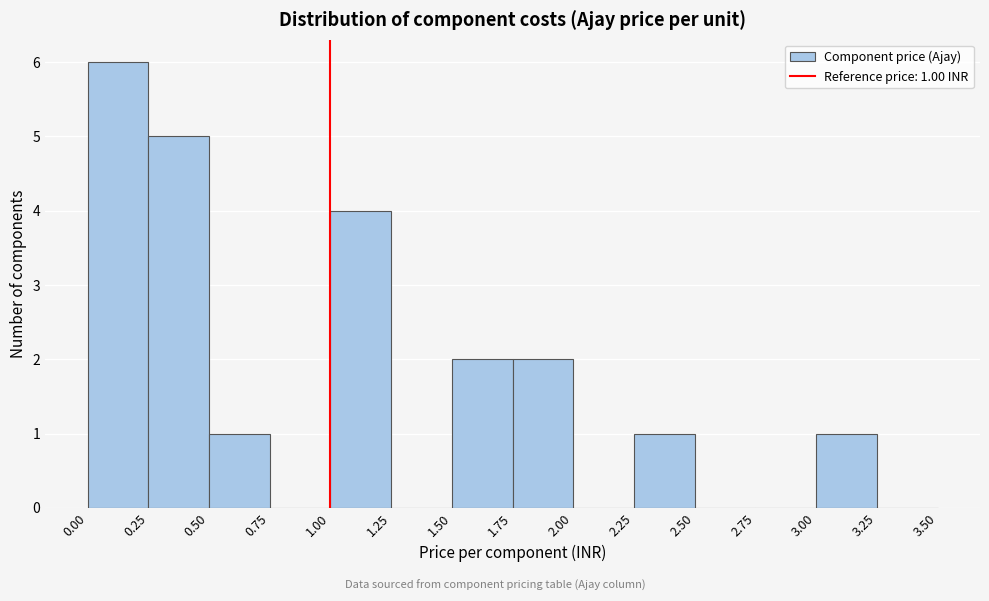

Which range on the x-axis has the tallest bar?

0.00 to 0.25